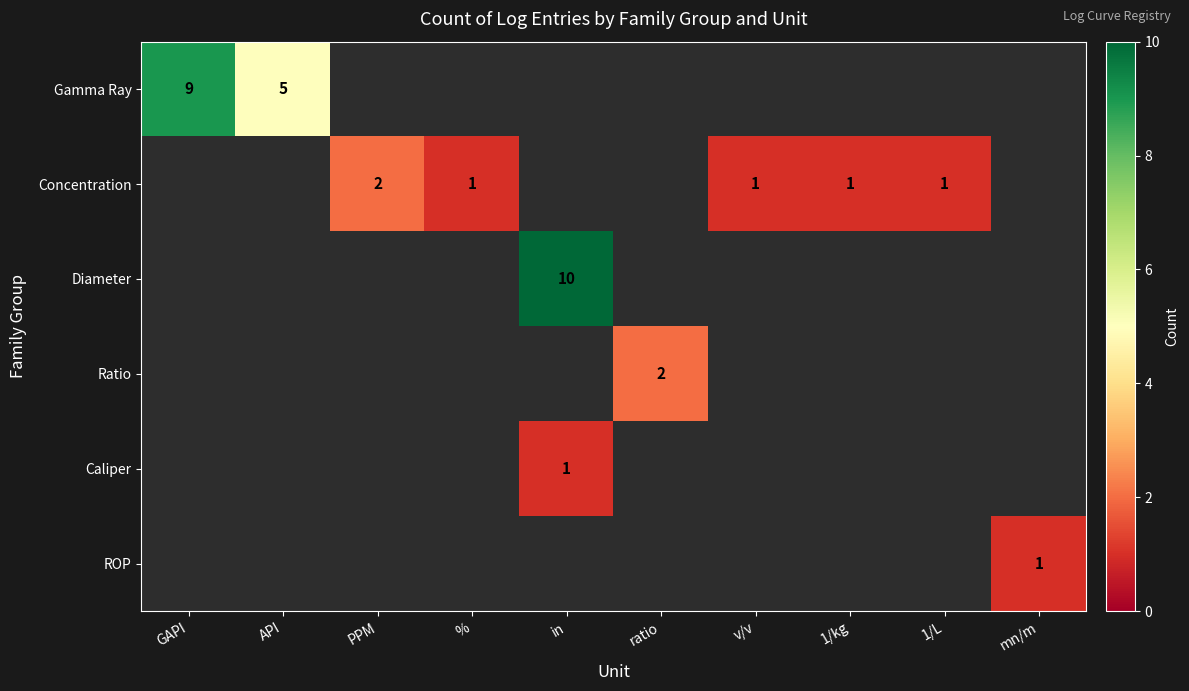

At how many categories does at least one series exceed 6?

2